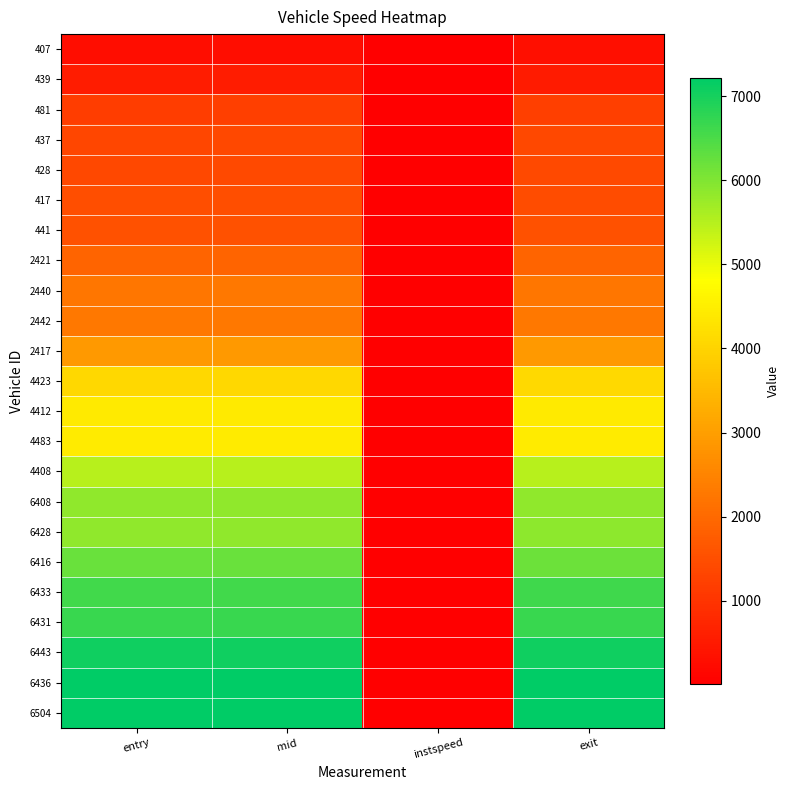

At which category is the sum across all series the highest?

exit